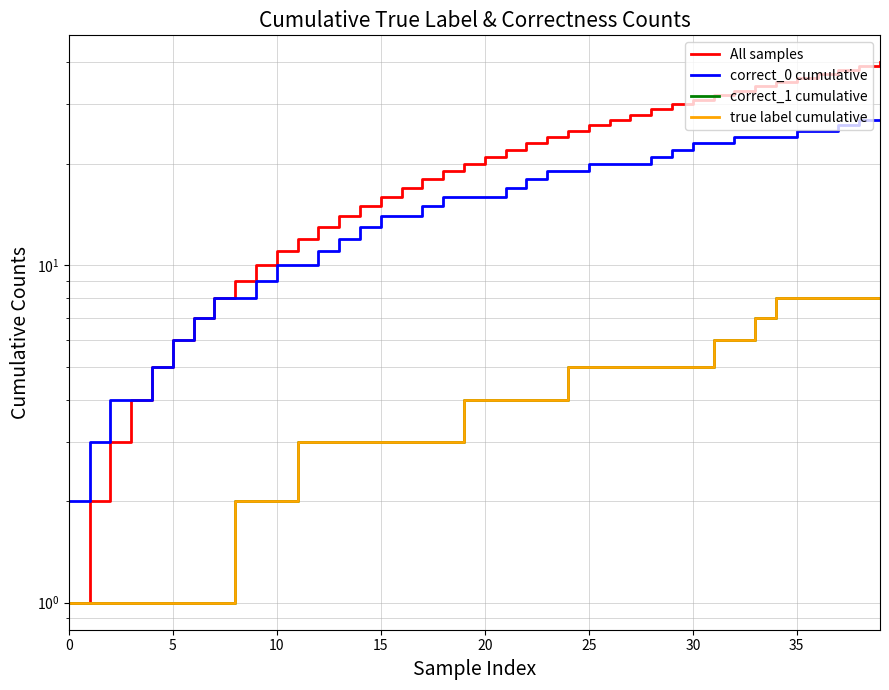

At which label is true label cumulative closest to 4?

19